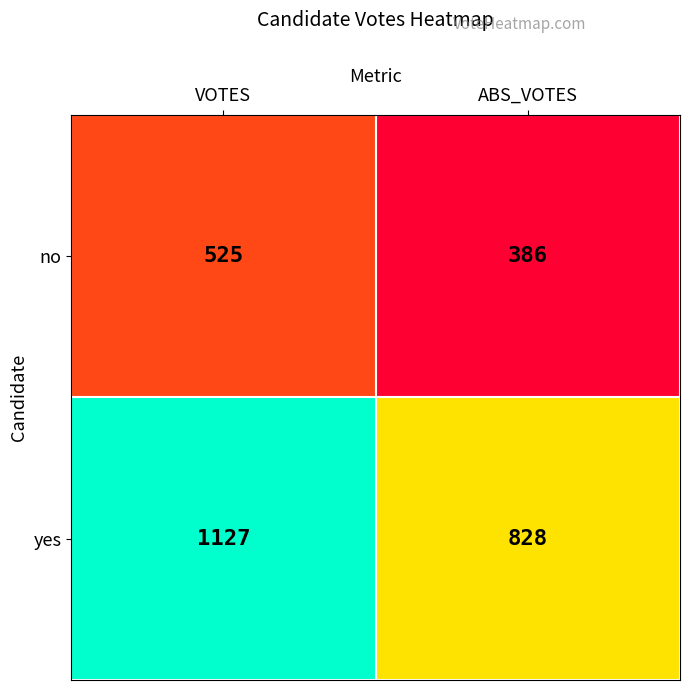

Which series has the largest range (max minus min)?

yes